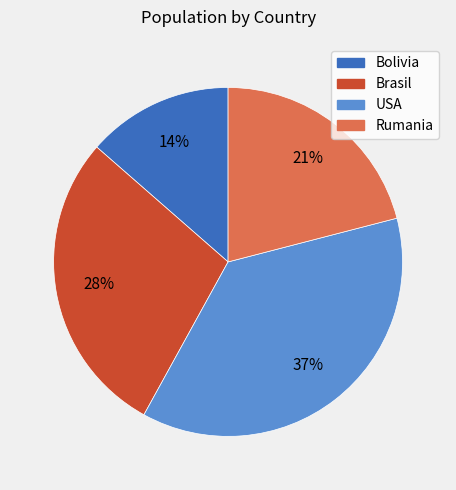

Is the sum of Bolivia and Brasil greater than half?

No